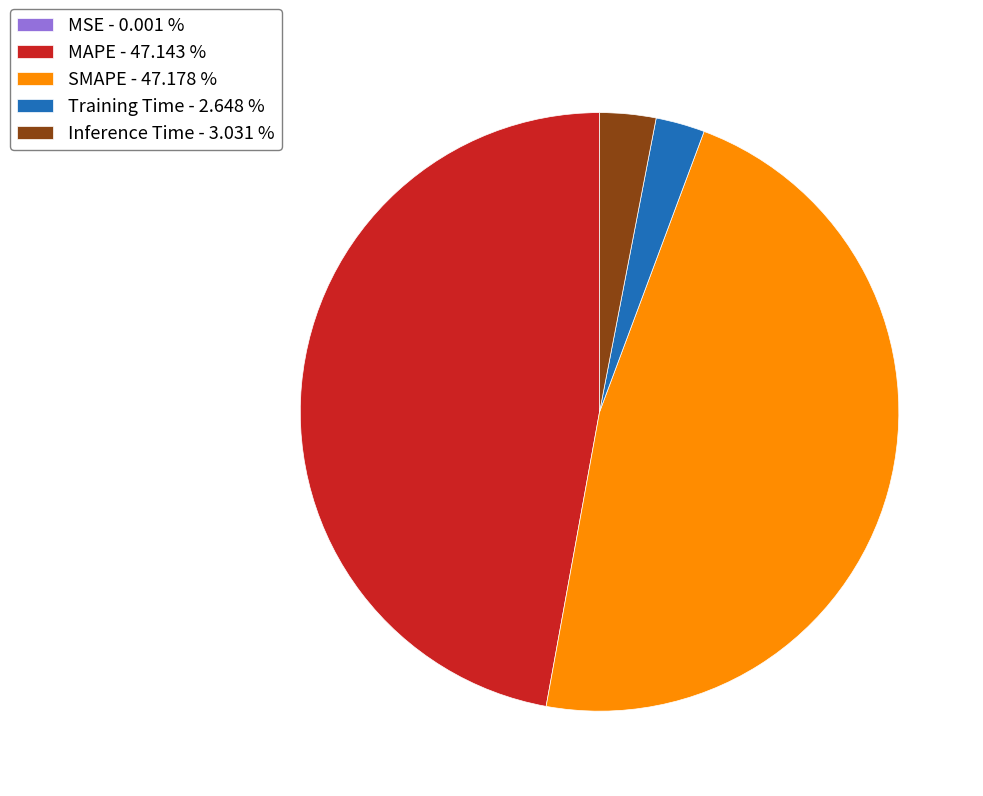

Between SMAPE - 47.178 % and Training Time - 2.648 %, which is larger?

SMAPE - 47.178 %